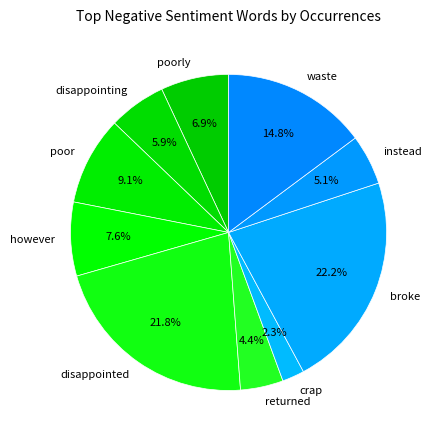

Combined, do however and disappointed account for over 50%?

No